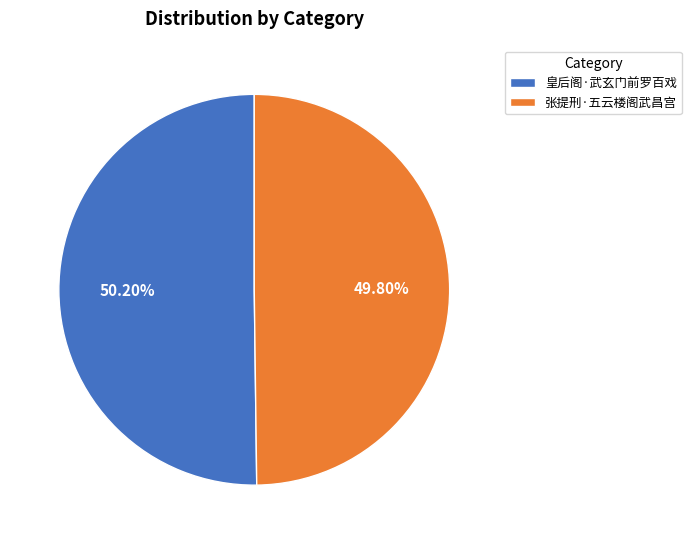

Combined, do 张提刑·五云楼阁武昌宫 and 皇后阁·武玄门前罗百戏 account for over 50%?

Yes